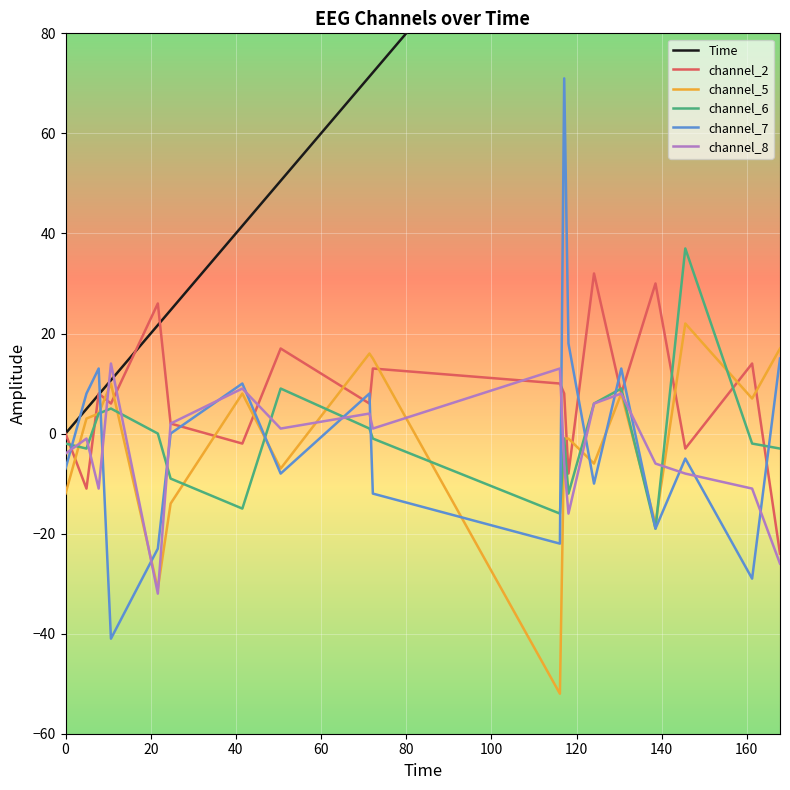

What is the minimum value for channel_5?

-52